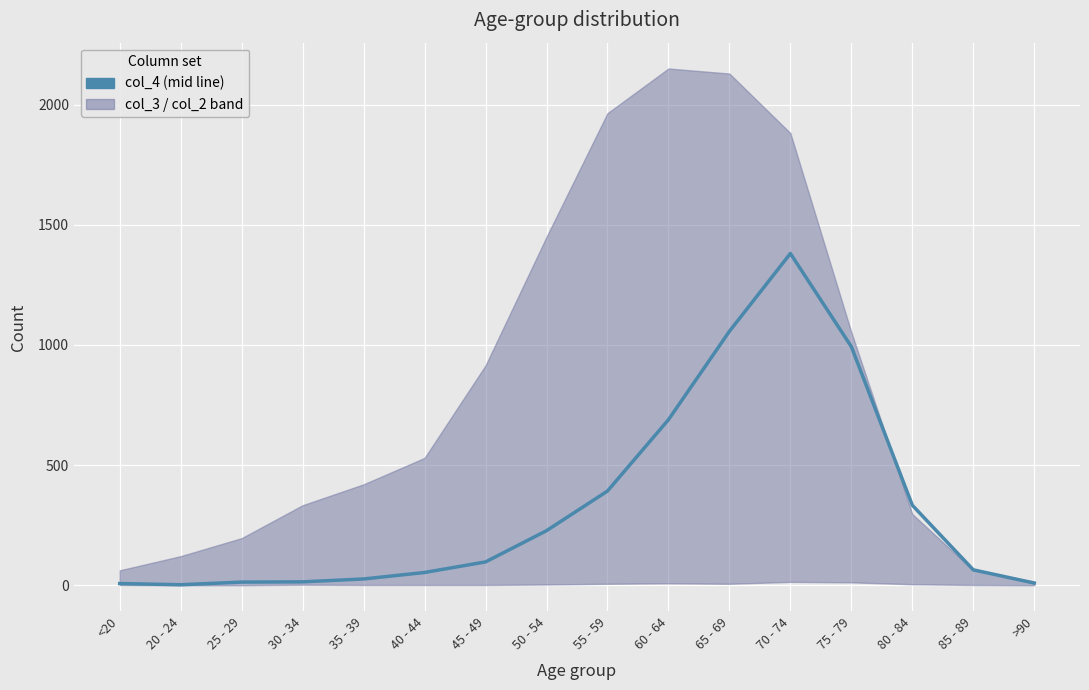

Is this an area chart (filled region under the line)?

No